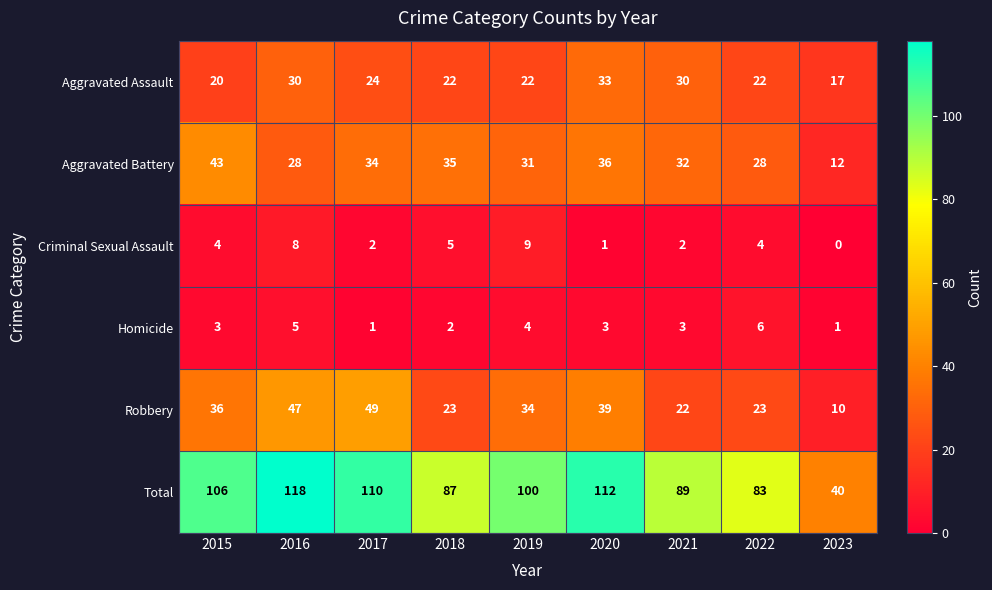

What is the average value of the Criminal Sexual Assault series?

4